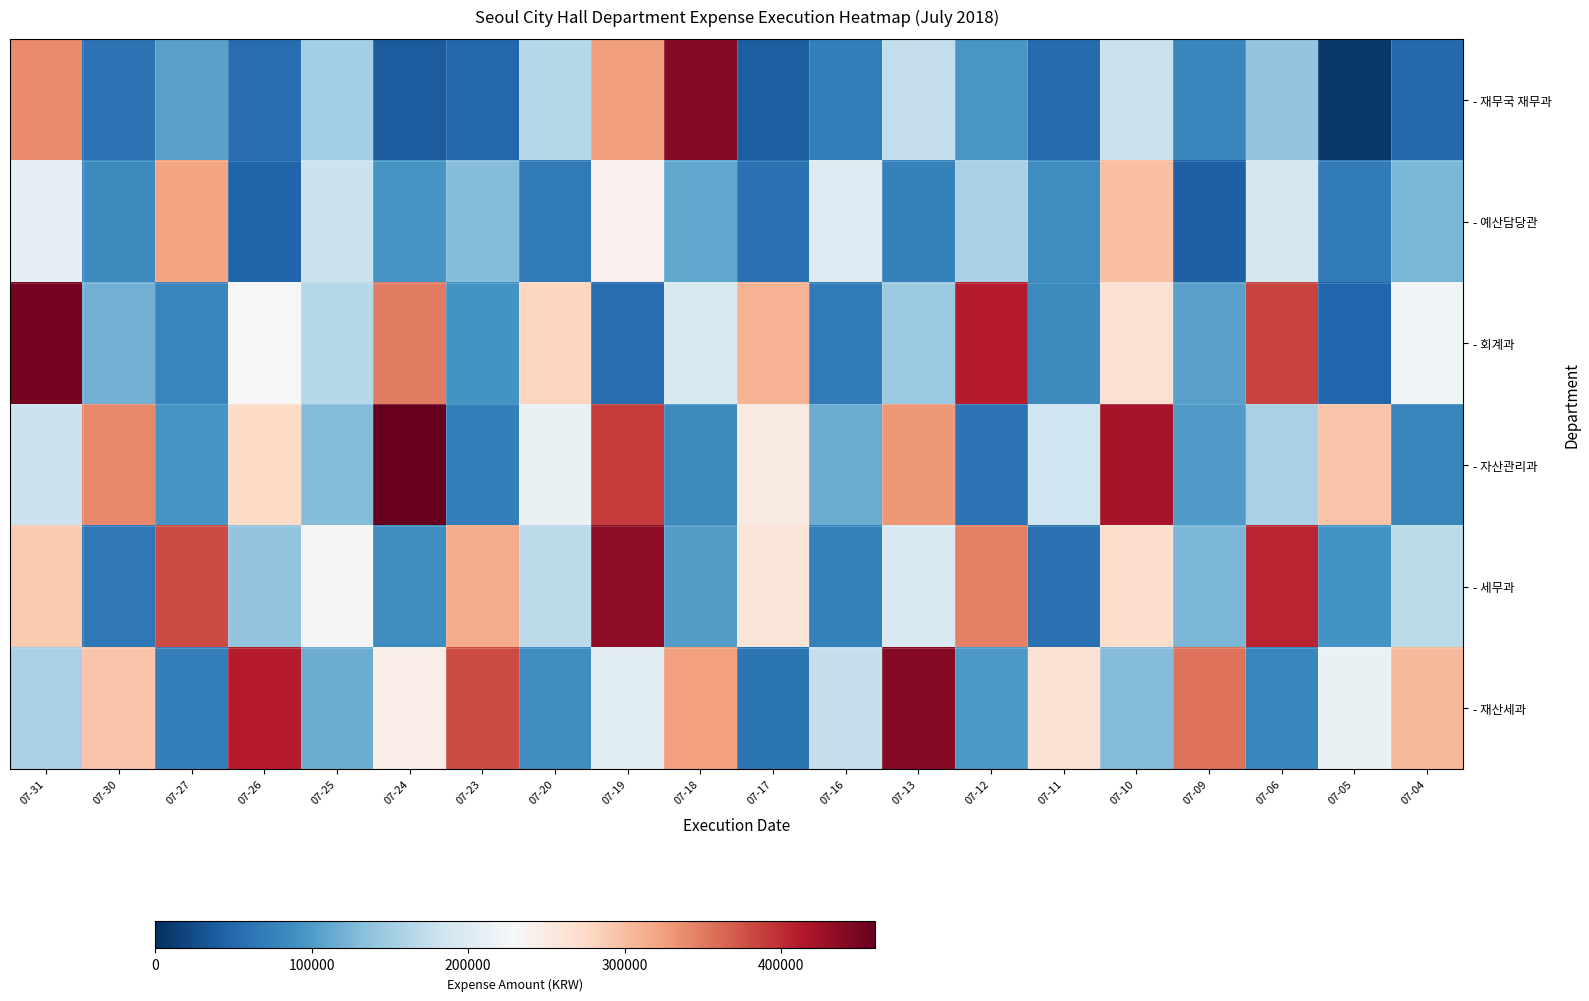

Reading left to right, list all the values displayed in this chart.

- 재무국 재무과: 07-31=339000	07-30=60000	07-27=105000	07-26=55000	07-25=151000	07-24=39000	07-23=49700	07-20=164000	07-19=326240	07-18=439500	07-17=41000	07-16=73000	07-13=173000	07-12=96000	07-11=53000	07-10=179000	07-09=80000	07-06=139000	07-05=8000	07-04=52000
- 예산담당관: 07-31=210000	07-30=85000	07-27=320000	07-26=45000	07-25=180000	07-24=95000	07-23=130000	07-20=67000	07-19=240000	07-18=110000	07-17=58000	07-16=200000	07-13=75000	07-12=155000	07-11=88000	07-10=300000	07-09=42000	07-06=190000	07-05=70000	07-04=125000
- 회계과: 07-31=450000	07-30=120000	07-27=78000	07-26=230000	07-25=165000	07-24=350000	07-23=92000	07-20=280000	07-19=55000	07-18=195000	07-17=310000	07-16=68000	07-13=145000	07-12=410000	07-11=83000	07-10=265000	07-09=105000	07-06=385000	07-05=47000	07-04=220000
- 자산관리과: 07-31=180000	07-30=340000	07-27=95000	07-26=275000	07-25=130000	07-24=460000	07-23=72000	07-20=215000	07-19=390000	07-18=85000	07-17=250000	07-16=115000	07-13=330000	07-12=60000	07-11=185000	07-10=420000	07-09=100000	07-06=155000	07-05=295000	07-04=78000
- 세무과: 07-31=290000	07-30=65000	07-27=380000	07-26=140000	07-25=225000	07-24=88000	07-23=315000	07-20=170000	07-19=435000	07-18=102000	07-17=260000	07-16=75000	07-13=195000	07-12=345000	07-11=58000	07-10=270000	07-09=125000	07-06=405000	07-05=92000	07-04=168000
- 재산세과: 07-31=155000	07-30=295000	07-27=72000	07-26=410000	07-25=115000	07-24=245000	07-23=380000	07-20=88000	07-19=205000	07-18=325000	07-17=62000	07-16=175000	07-13=440000	07-12=98000	07-11=265000	07-10=130000	07-09=355000	07-06=80000	07-05=215000	07-04=305000